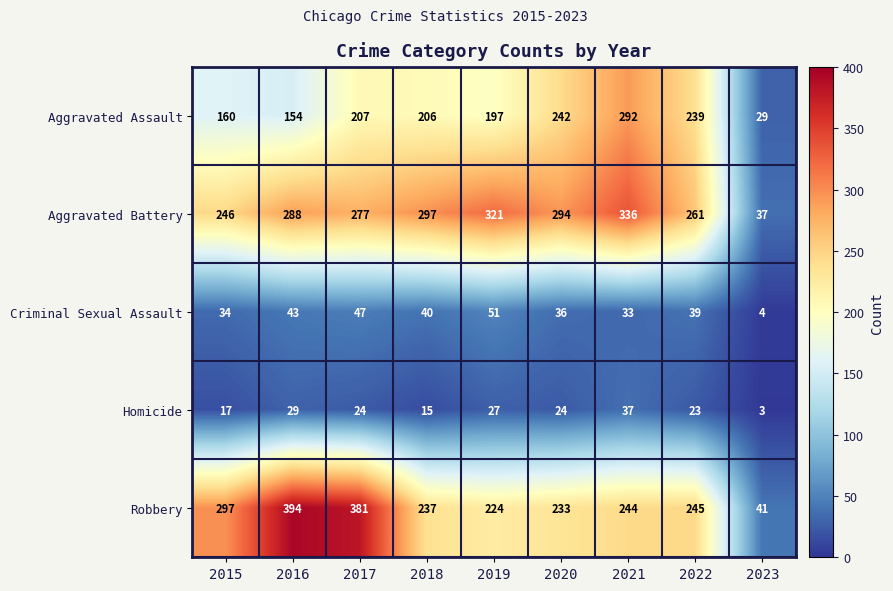

Count the number of data series in this chart.

5